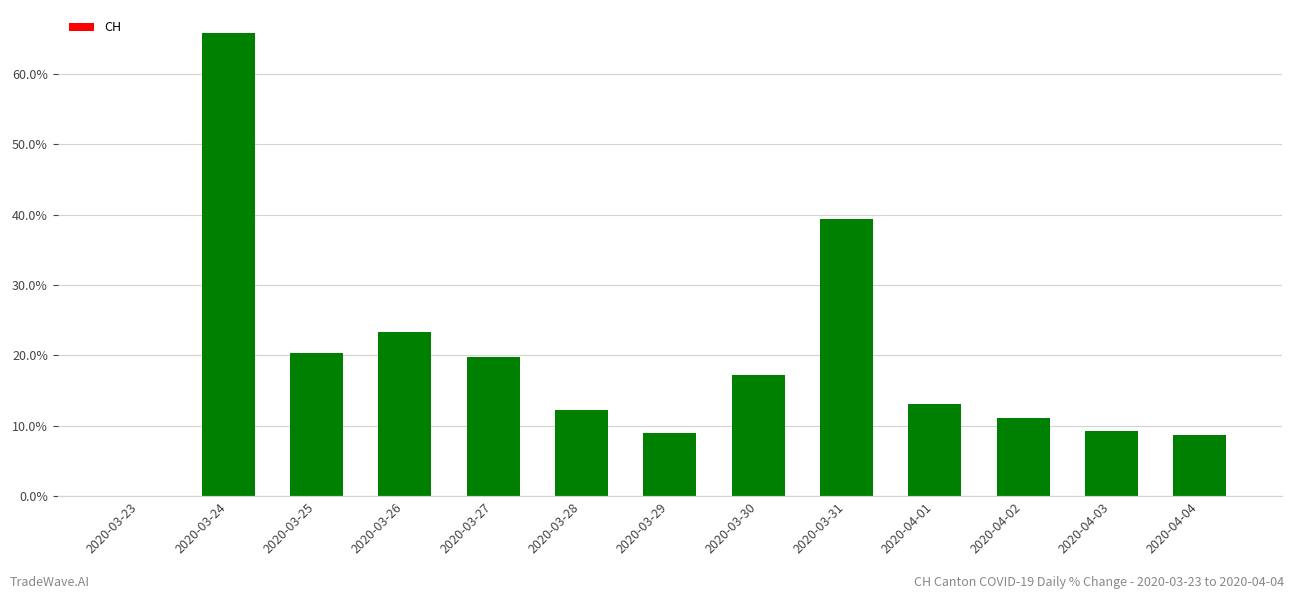

Are the bars horizontal?

No